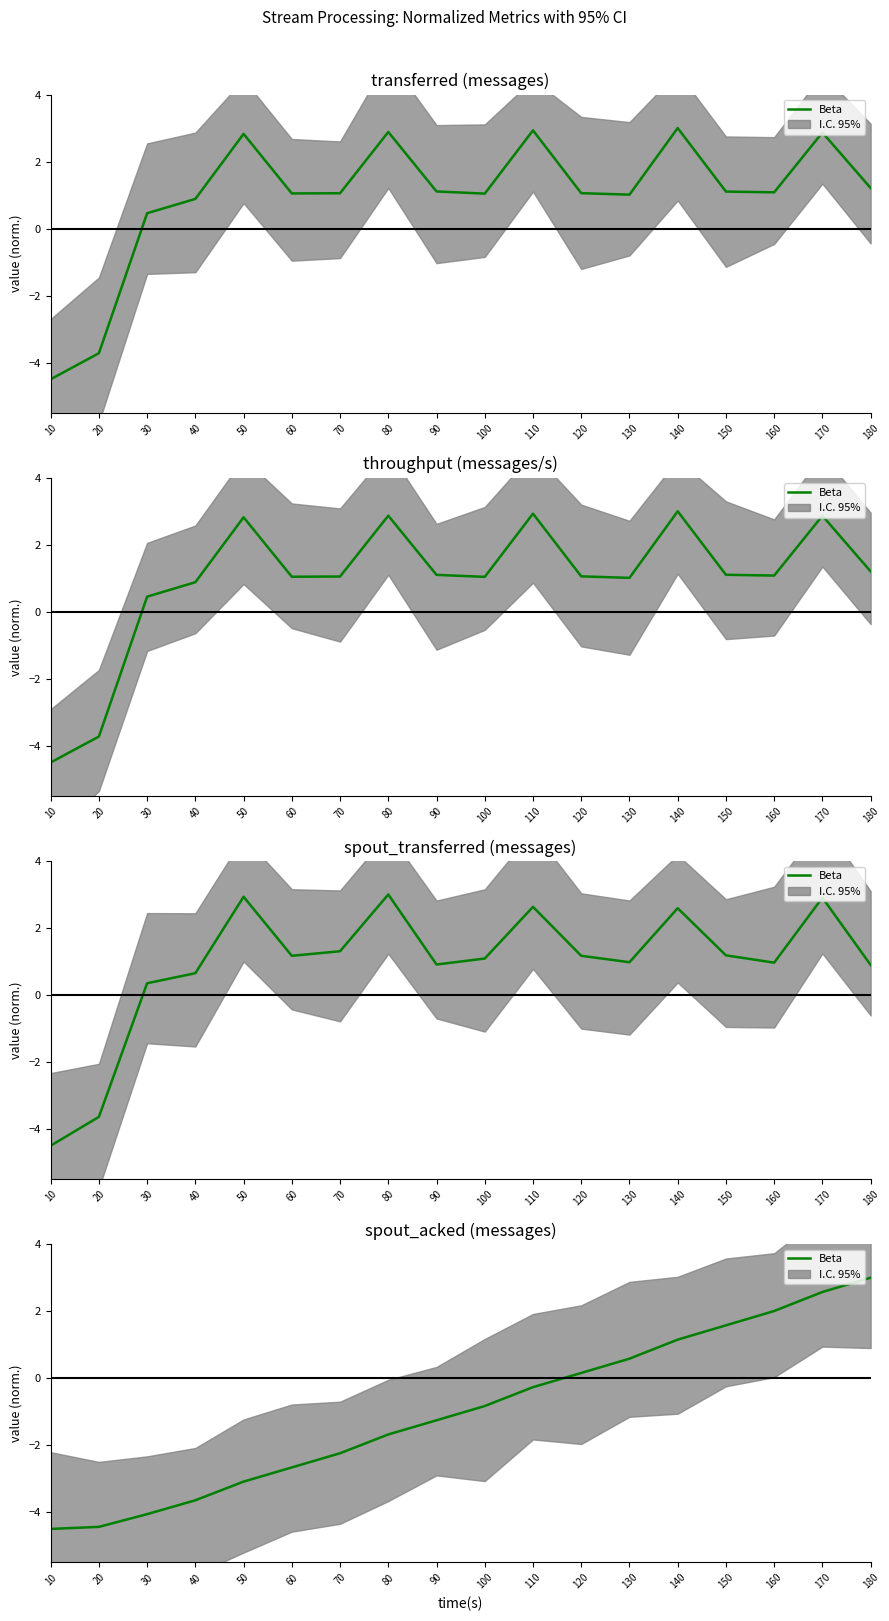

True or false: the data shows 2.7 at 160.

False